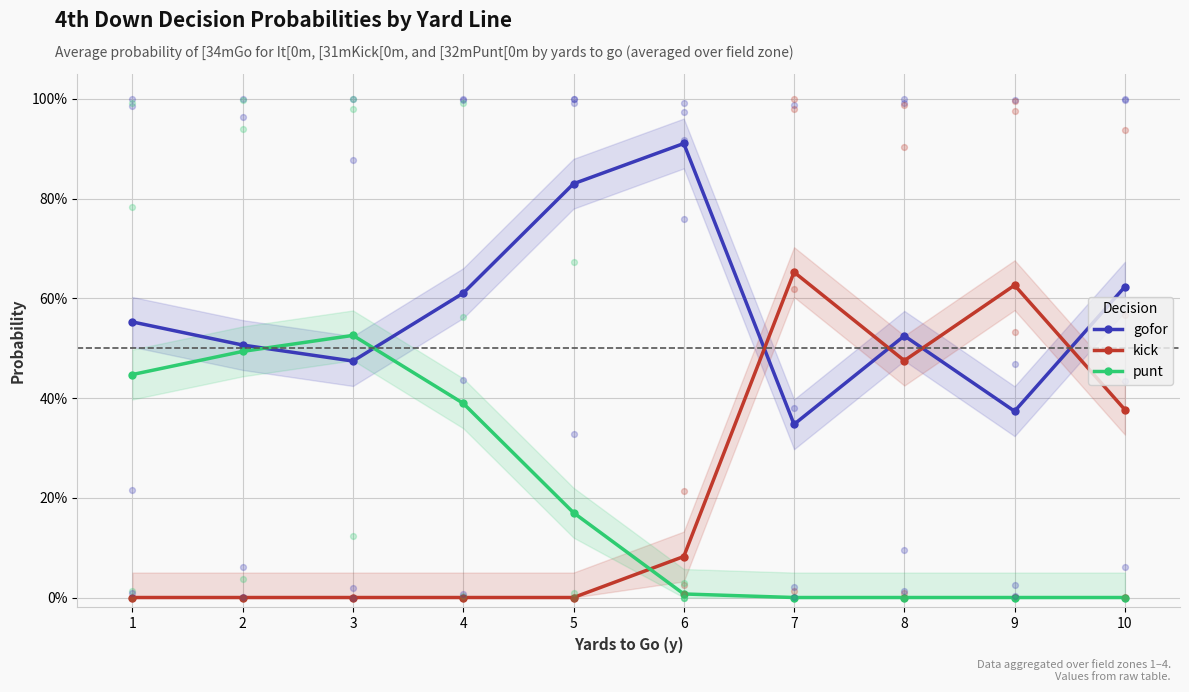

Which series has the largest total across all categories?

gofor